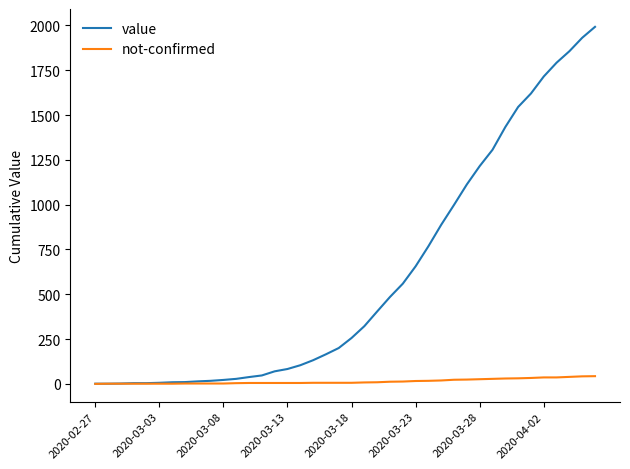

Which series has the largest total across all categories?

value